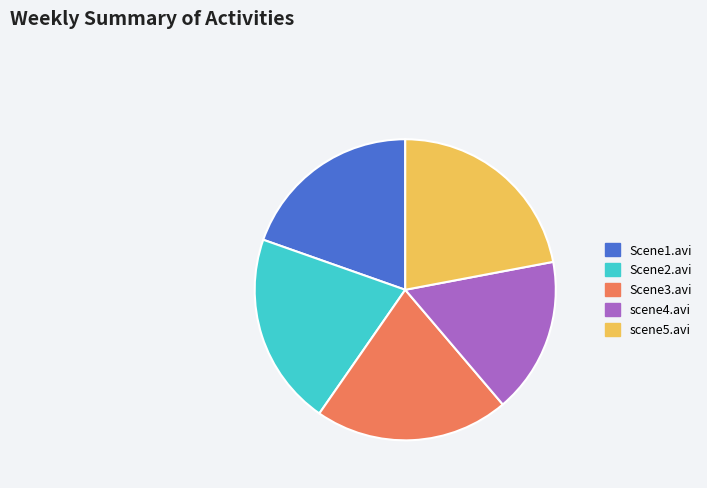

Is it true that Scene3.avi is 9% of the pie?

False